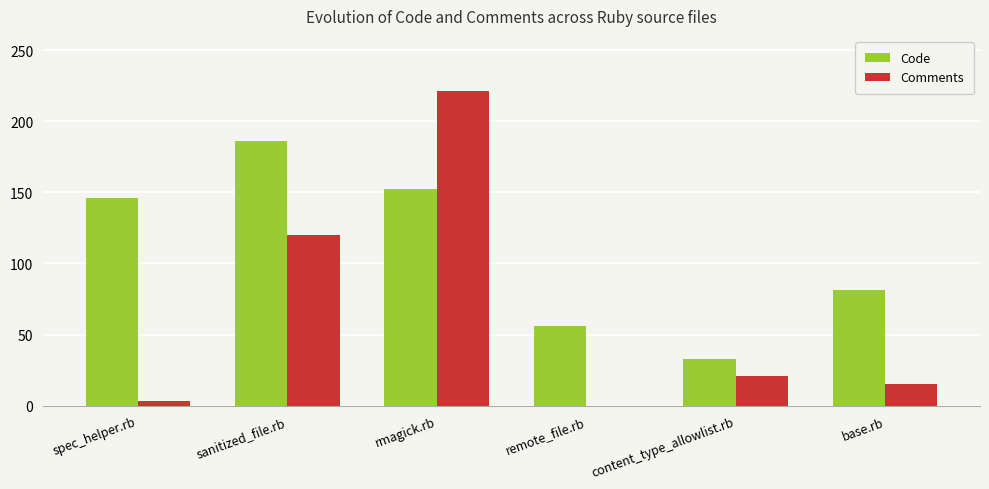

What are all the series names shown in the legend?

Code, Comments